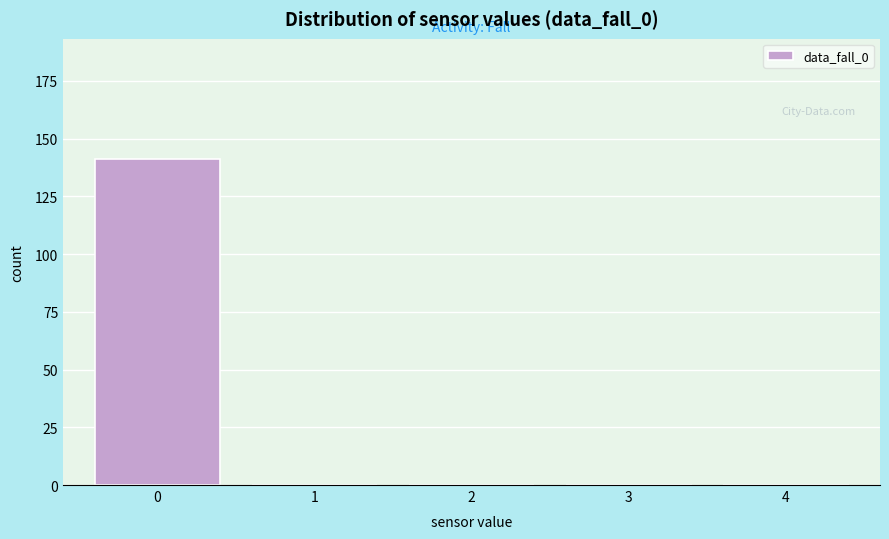

Reading left to right, extract all data points from this chart.

0=141	1=0	2=0	3=0	4=0